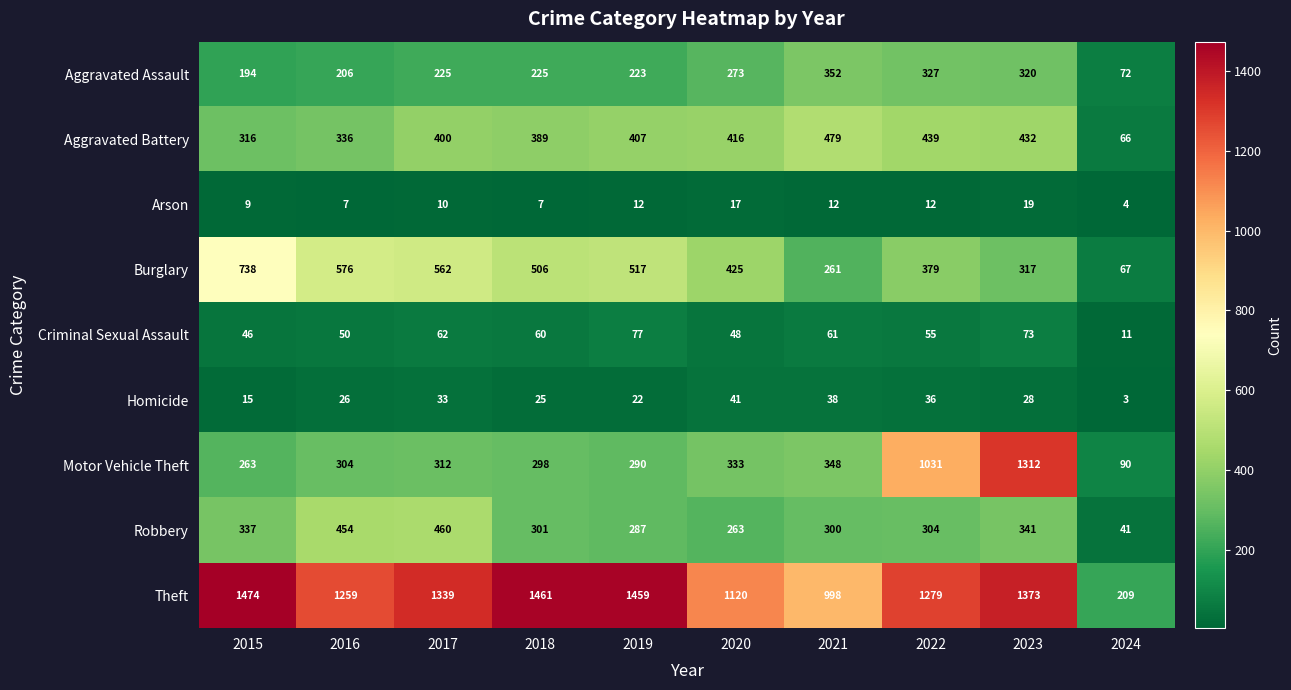

At which category is the sum across all series the highest?

2023